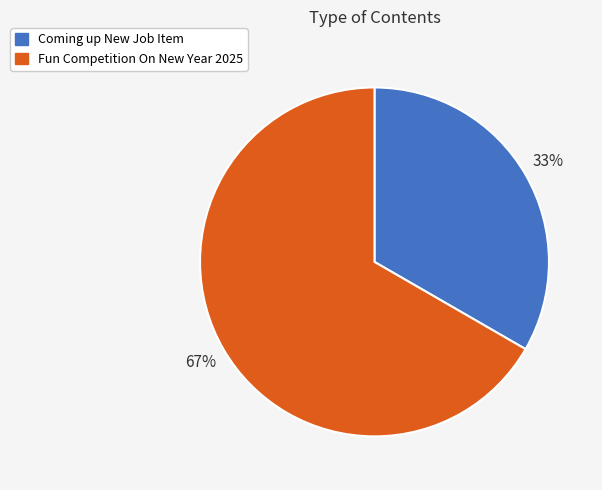

Which slice is the largest?

Fun Competition On New Year 2025